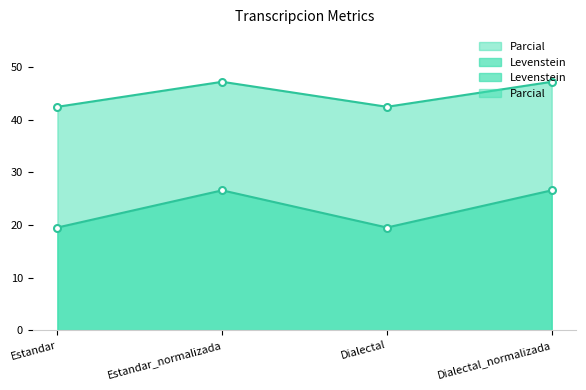

Is the value of Levenstein at Estandar_normalizada greater than the value of Parcial at Dialectal_normalizada?

Yes